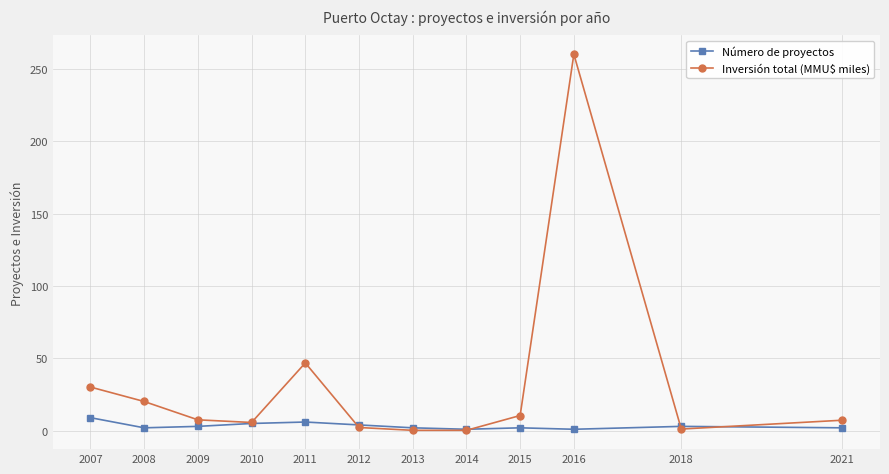

How many distinct data groups are displayed?

2